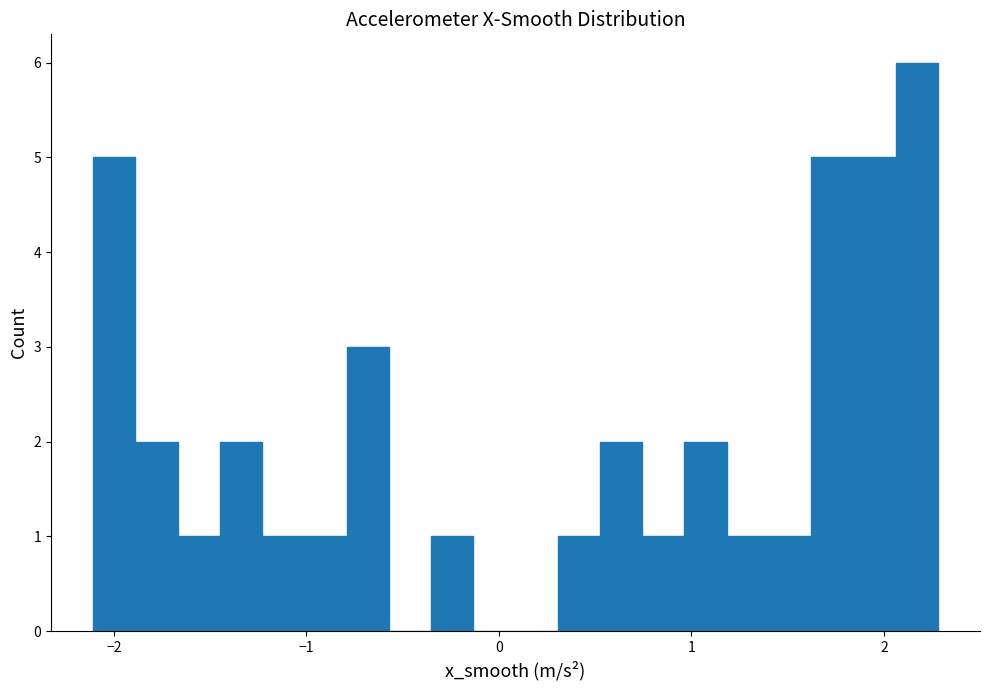

Read against the x-axis, roughly where is the centre of the tallest bar?

2.2